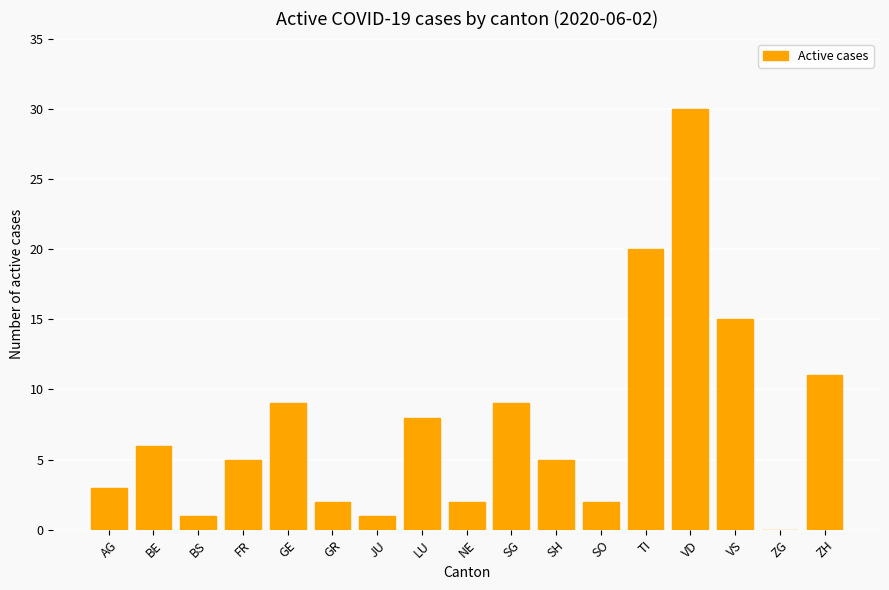

Count the number of data series in this chart.

1